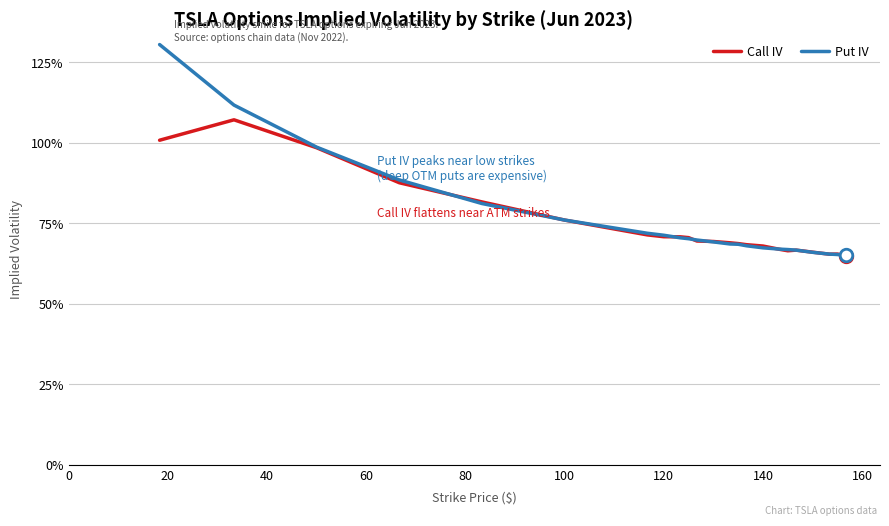

What are all the series names shown in the legend?

Call IV, Put IV